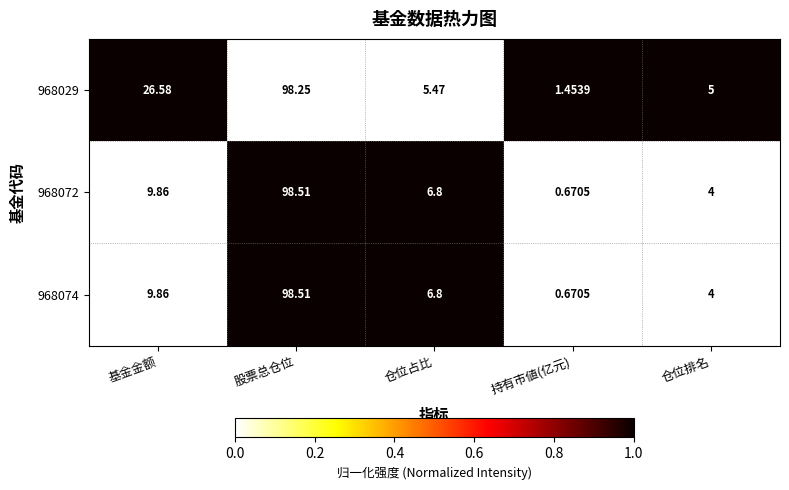

Which category has the lowest value across all series?

持有市値(亿元)